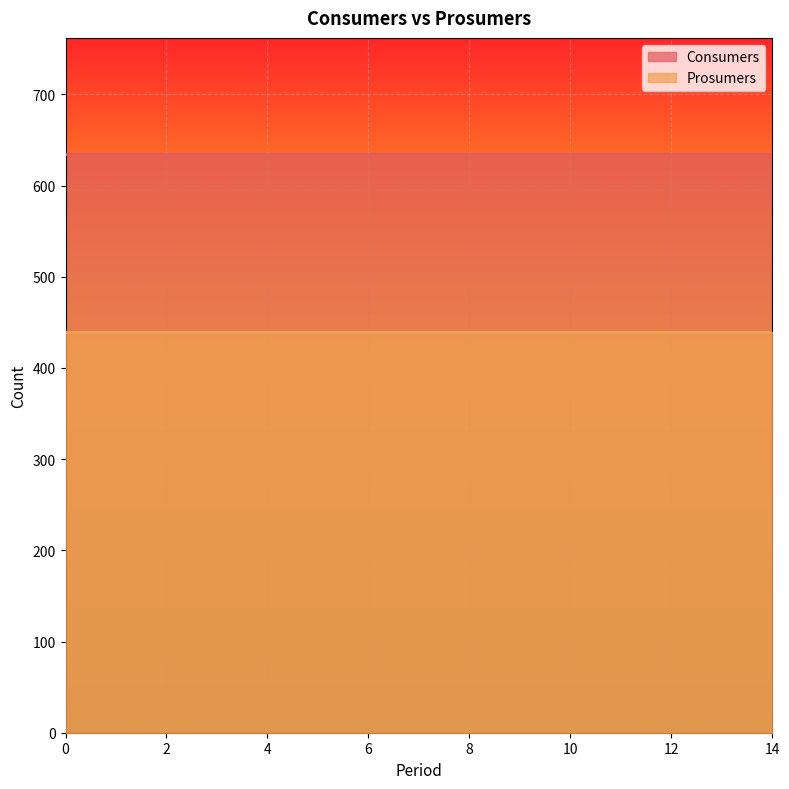

The value of Prosumers at 9 is 177. True or false?

False